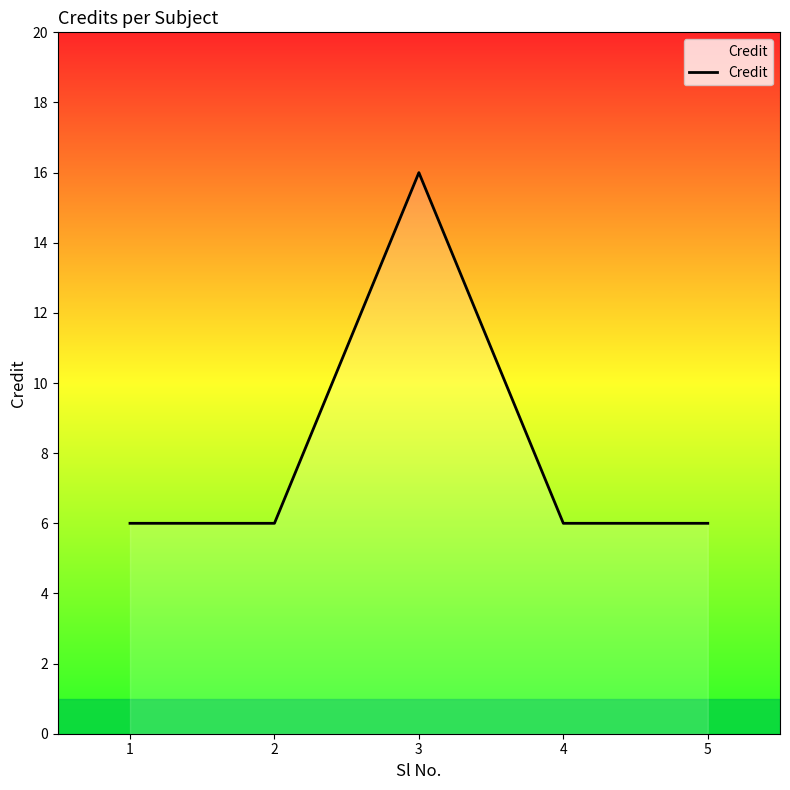

Reading left to right, what are all the values shown in this chart?

6	6	16	6	6